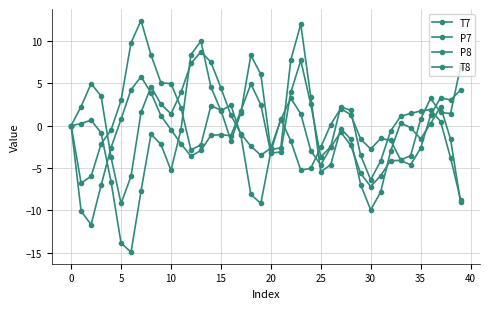

What is the label of the 23rd point from the left?

22